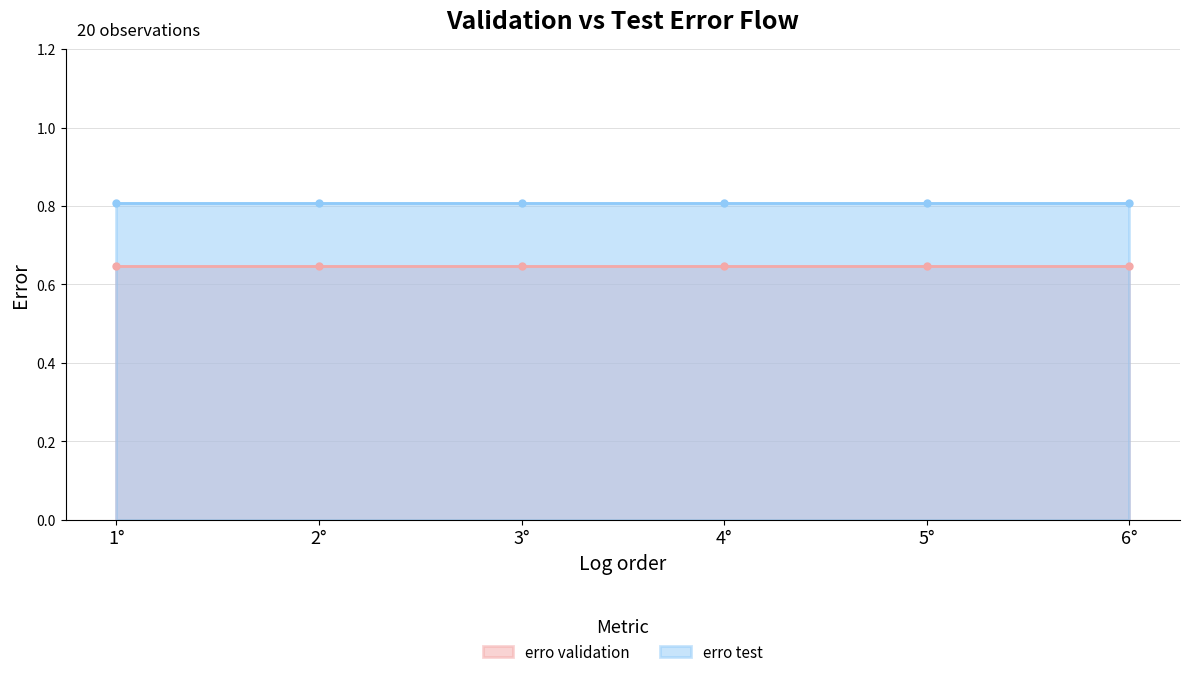

True or false: erro test and erro validation intersect in this chart.

False